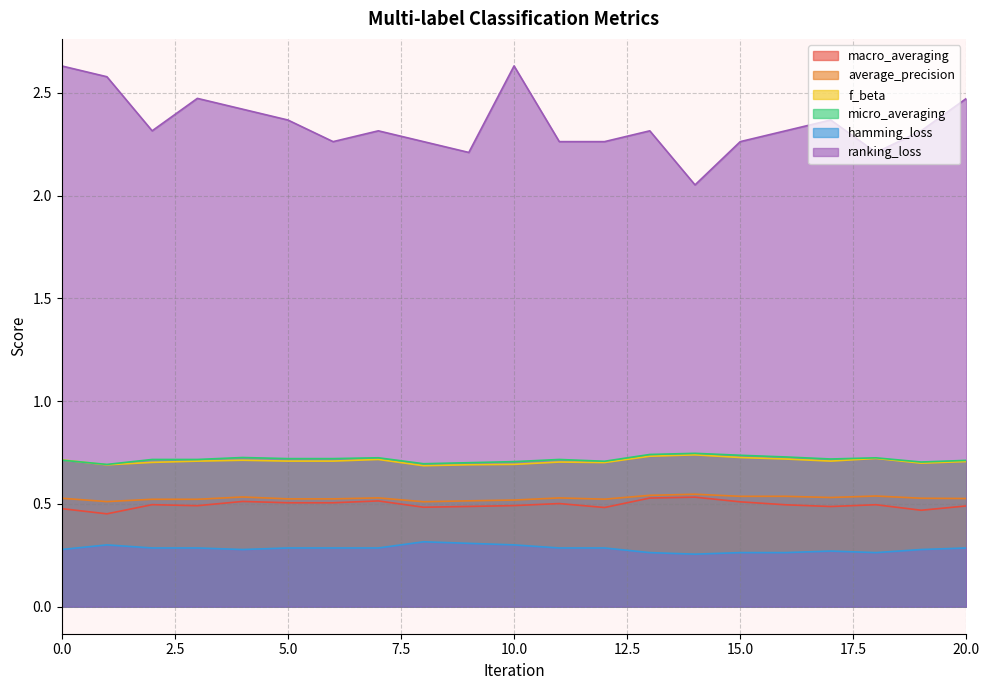

What is the minimum value shown in the chart?

0.3